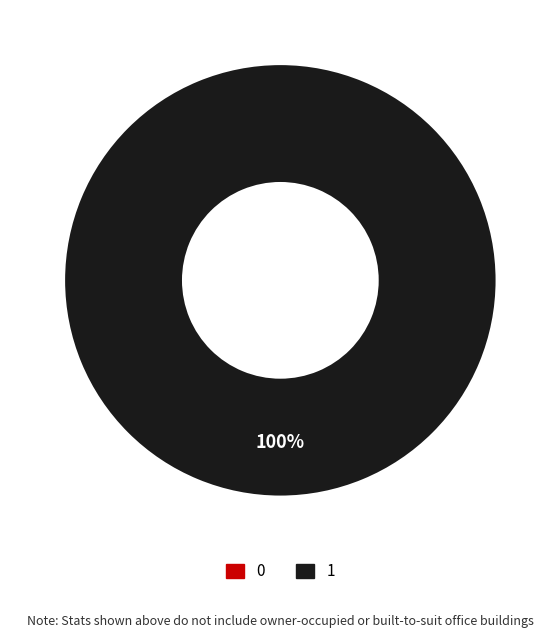

Which slice represents more than half of the pie?

1